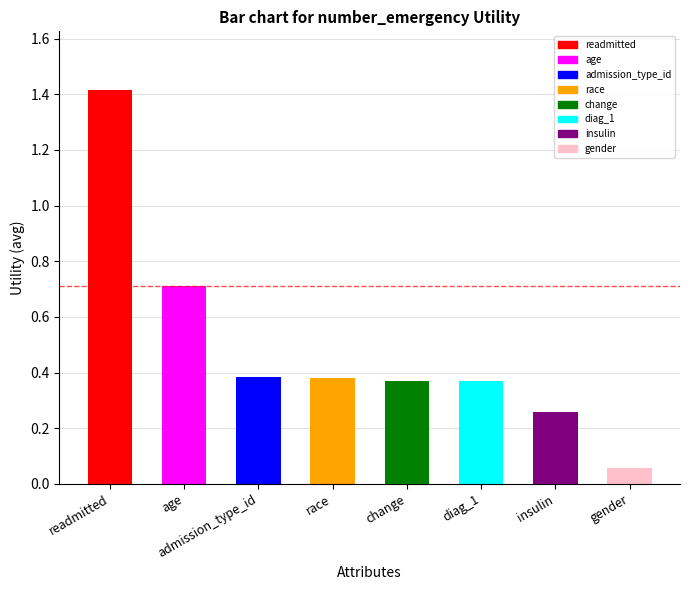

The value at change is 0.4. True or false?

True